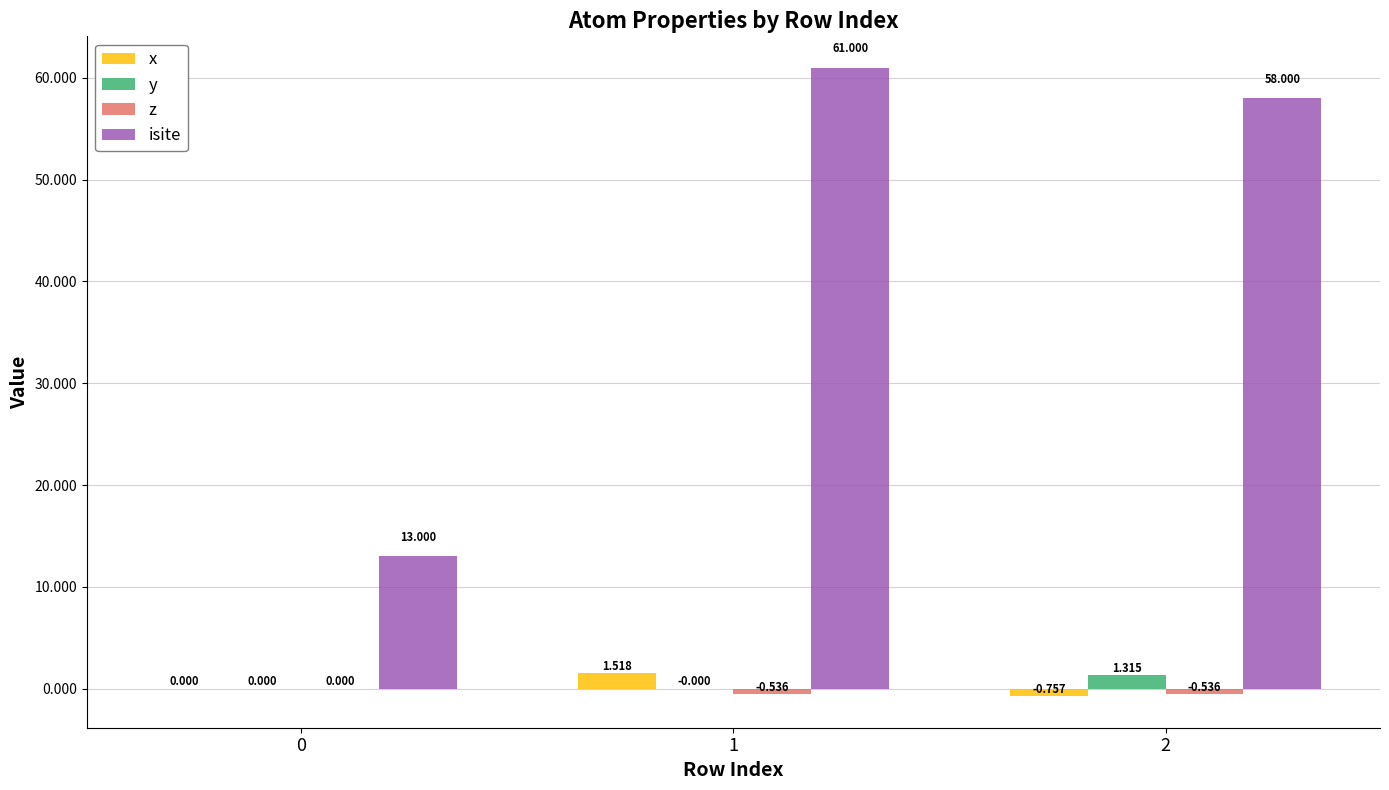

What is the sum of the isite values at 1 and 0?

74.0